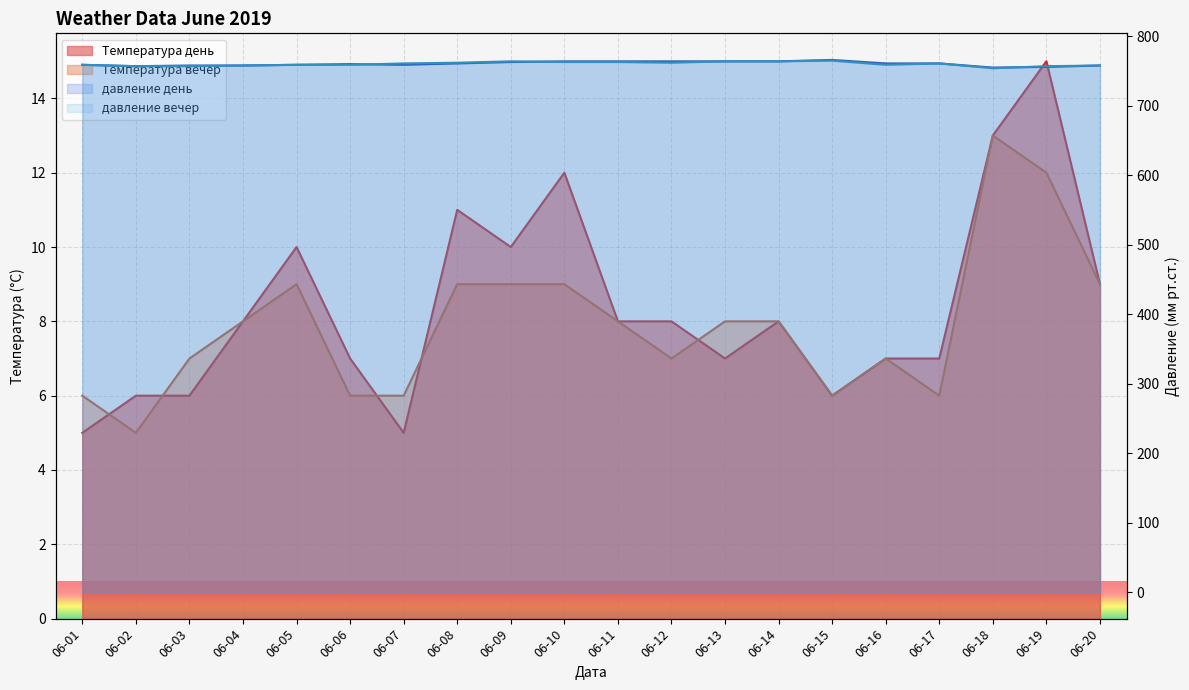

Between which two adjacent categories do Температура вечер and Температура день first intersect?

06-01 and 06-02